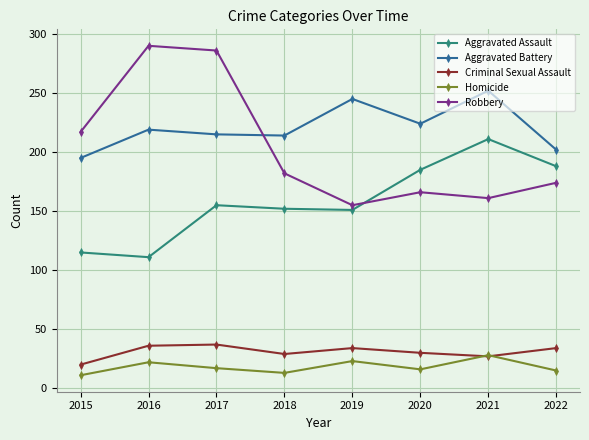

At which category does Robbery reach its first local peak?

2016